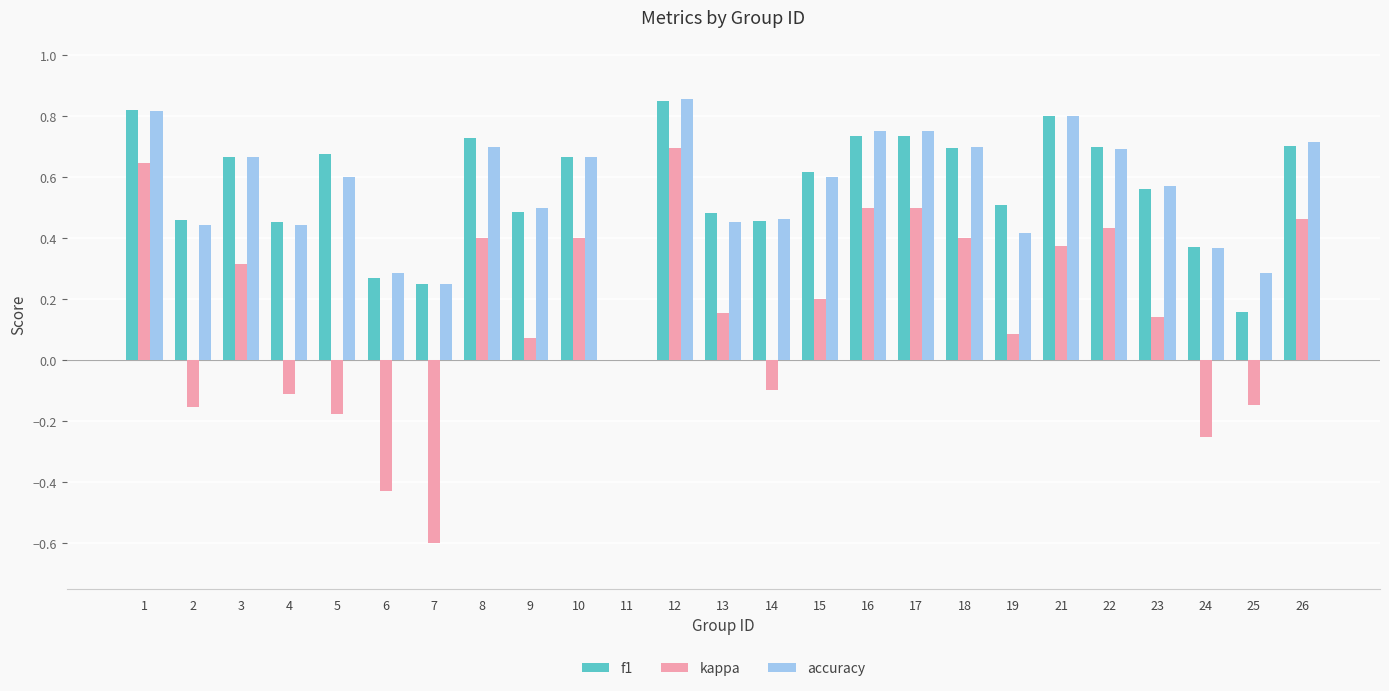

At which category is the sum across all series the highest?

12